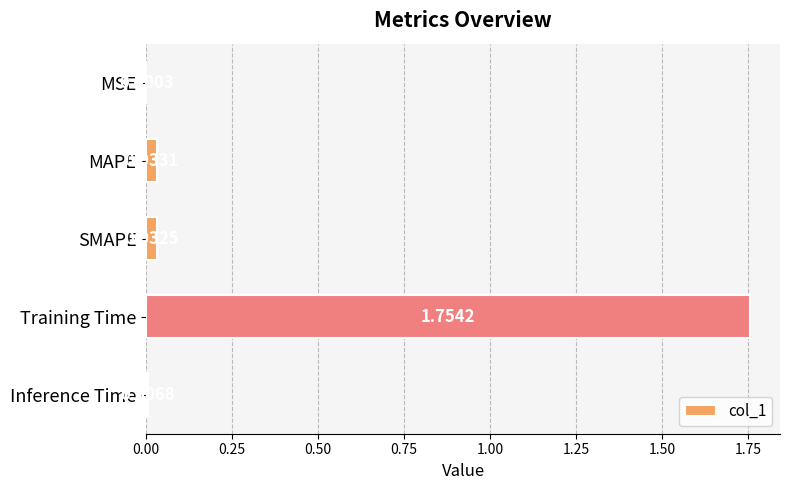

How many distinct data groups are displayed?

1